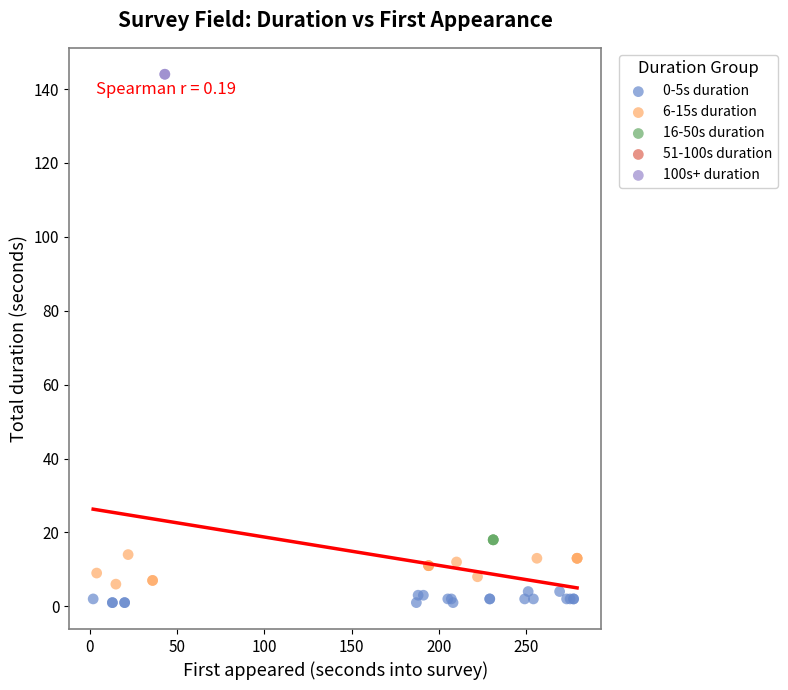

Which series reaches the maximum Y coordinate?

100s+ duration